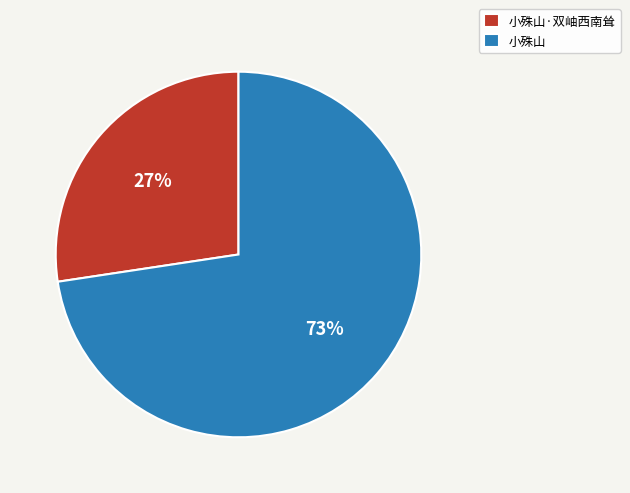

The 小殊山·双岫西南耸 slice represents 38% of the pie. True or false?

False